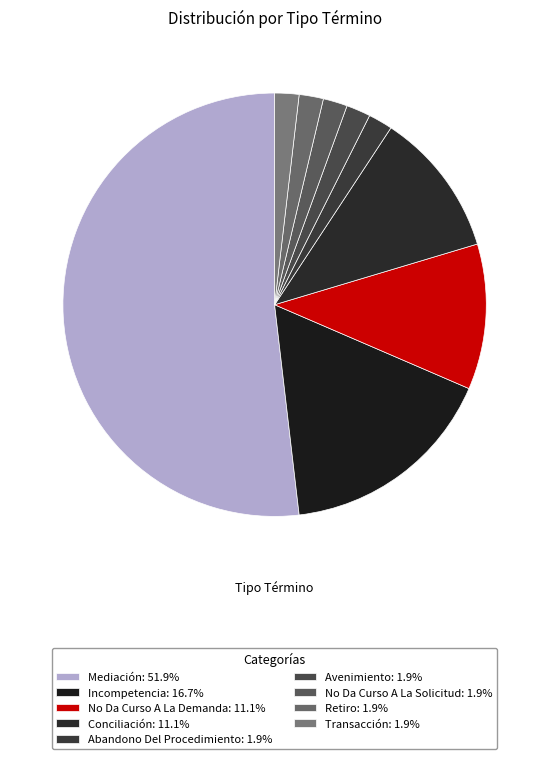

What is the smallest slice in the pie chart?

Abandono Del Procedimiento